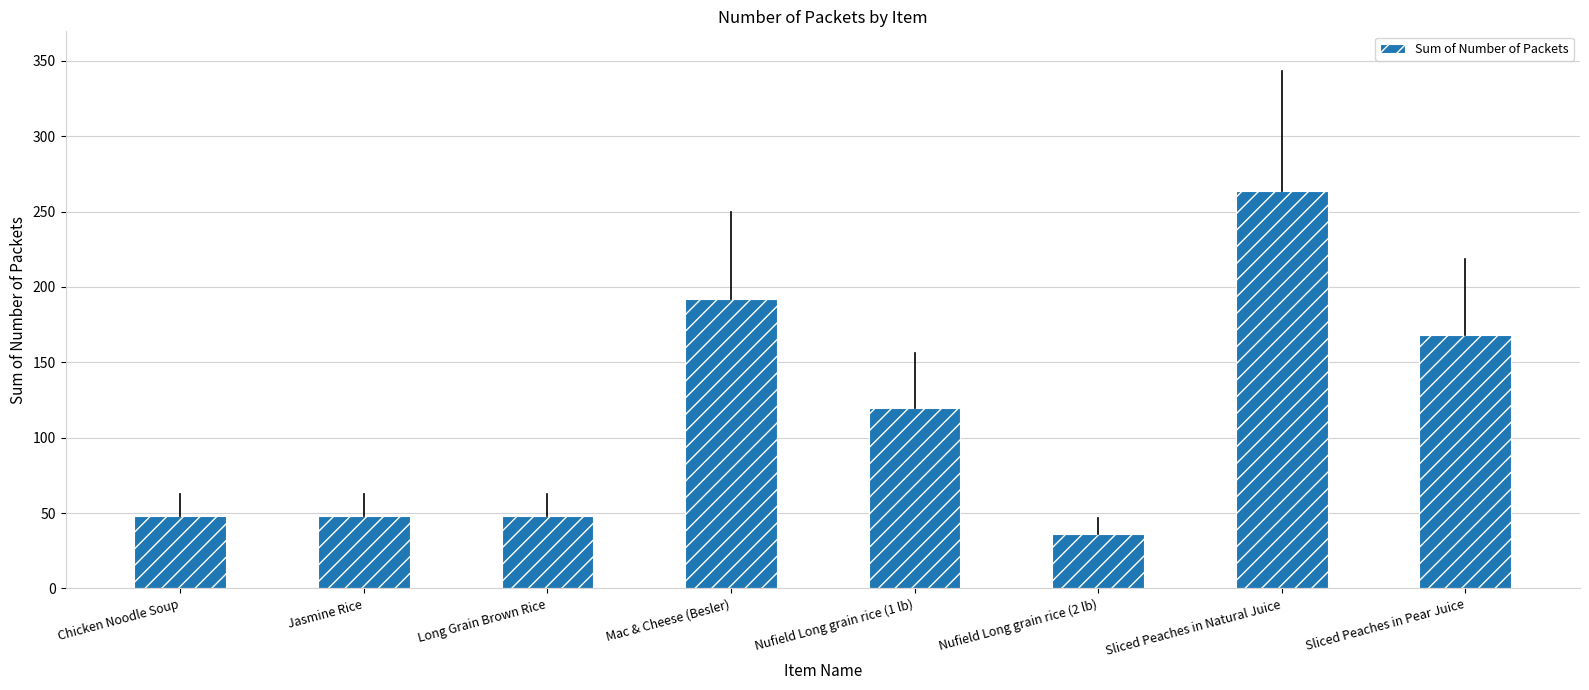

The value at Sliced Peaches in Pear Juice is 168. True or false?

True